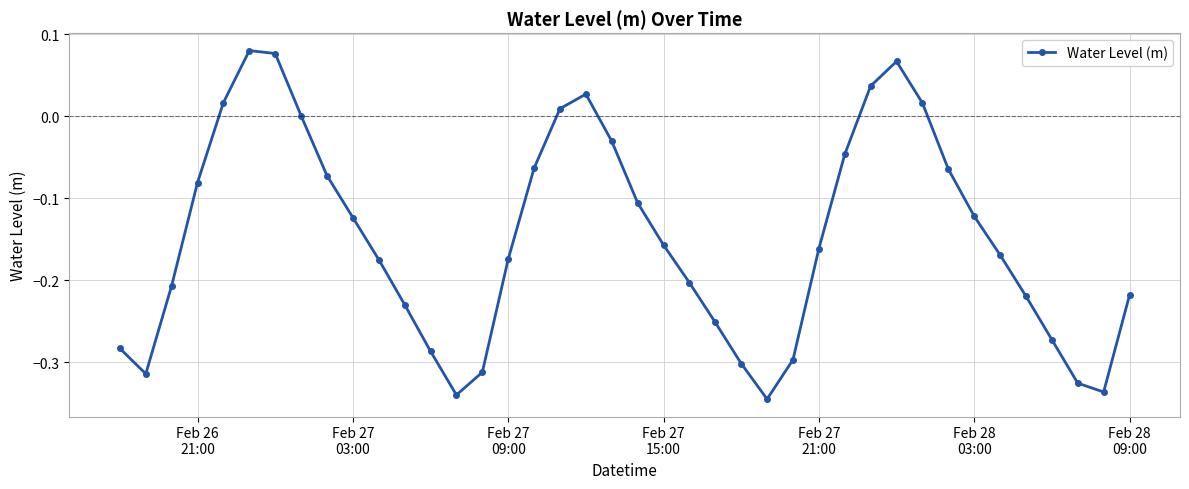

What is the sum of all values?

-5.9